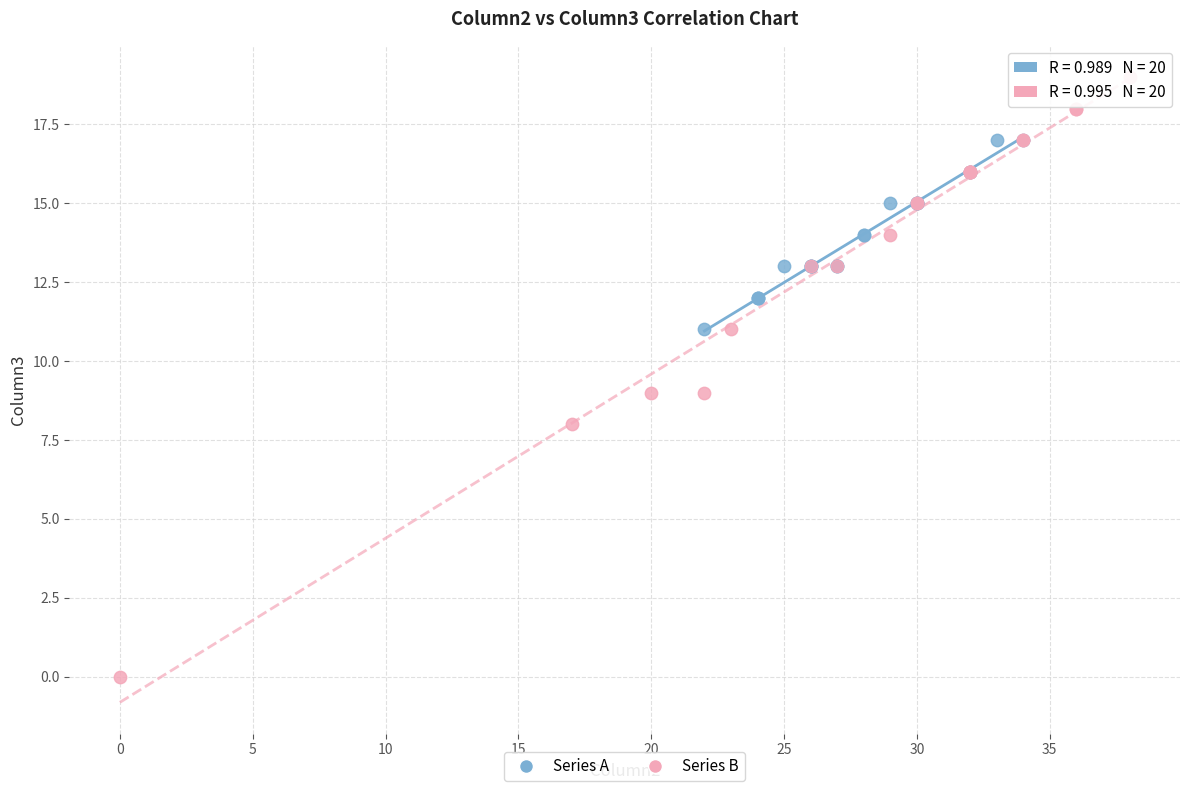

Which series reaches the maximum Y coordinate?

Series B